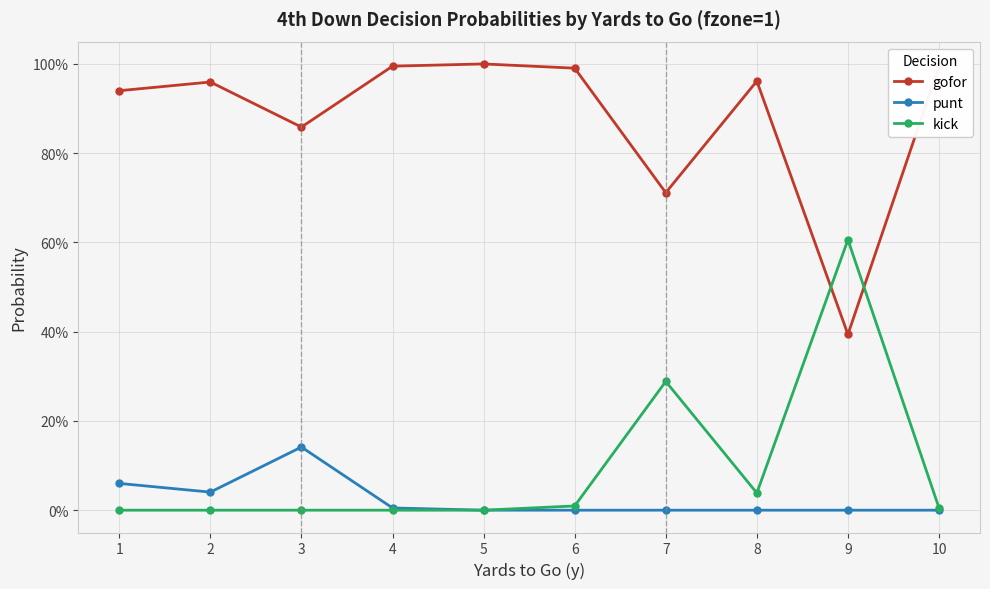

Is this an area chart (filled region under the line)?

No